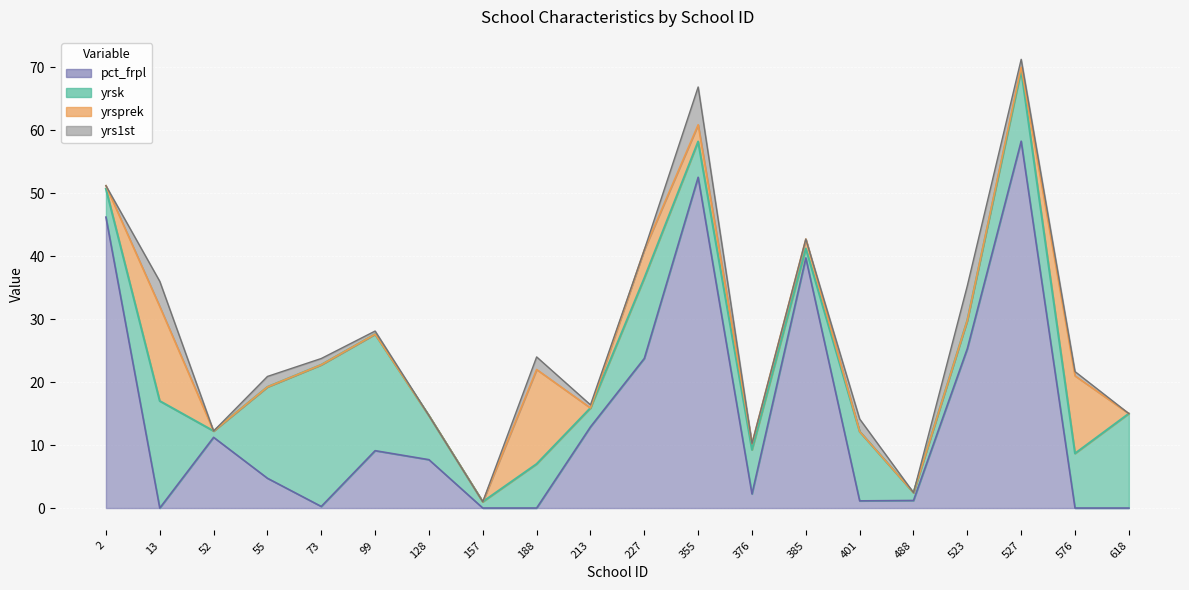

What is the label of the 9th point from the left?

188.0